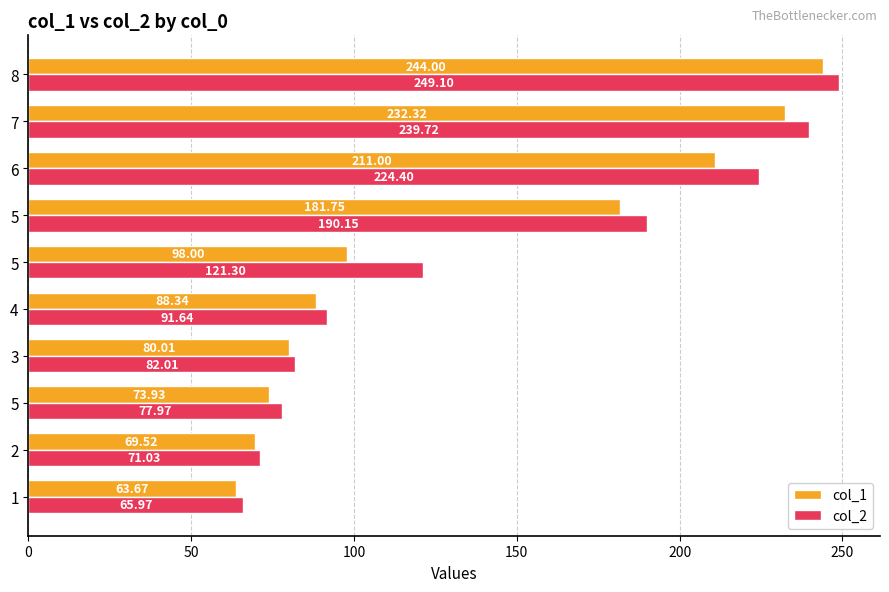

How many series are shown in this chart?

2